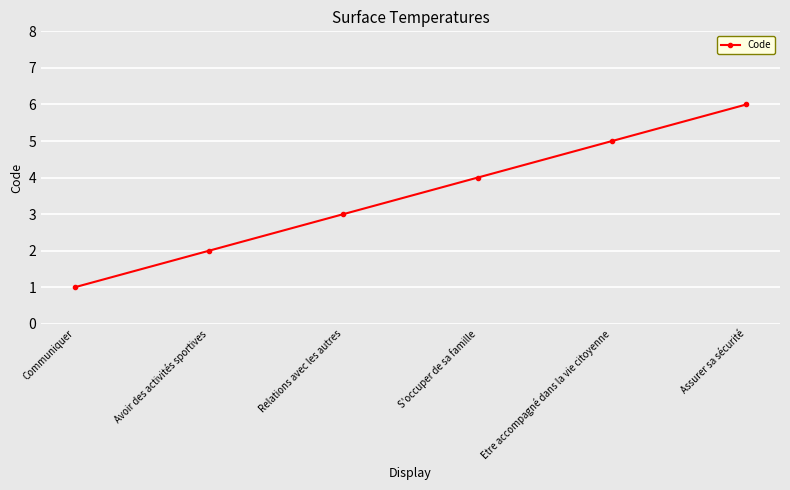

Count the number of data series in this chart.

1